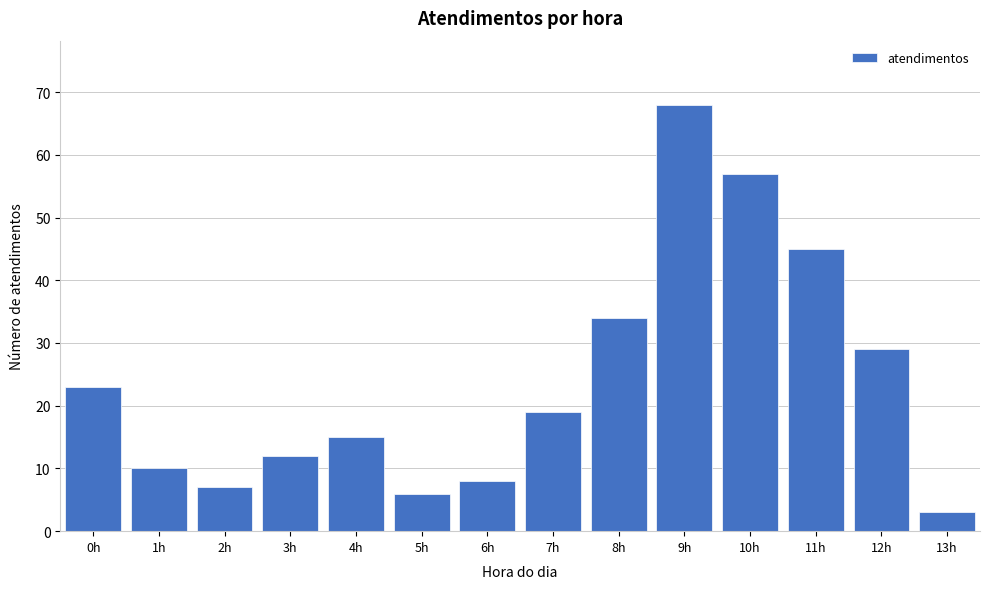

Reading left to right, list all the values displayed in this chart.

23	10	7	12	15	6	8	19	34	68	57	45	29	3